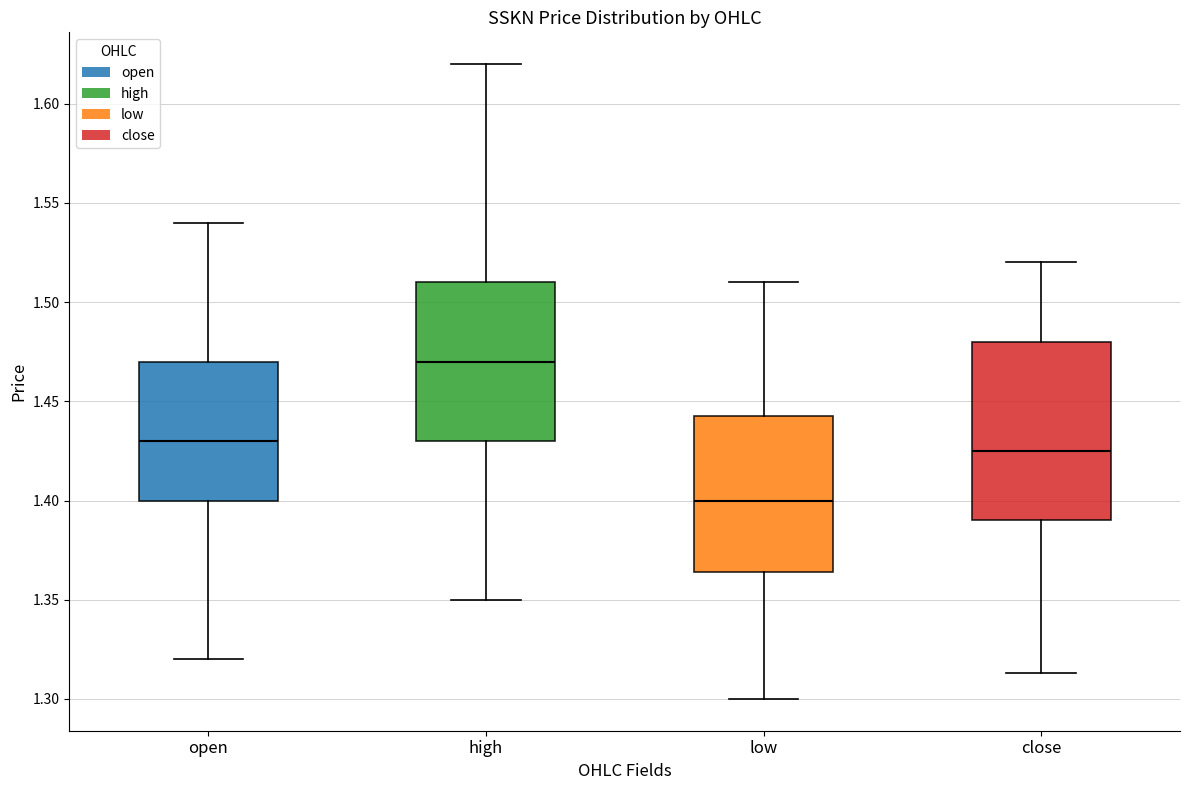

Which box has the highest median line?

high